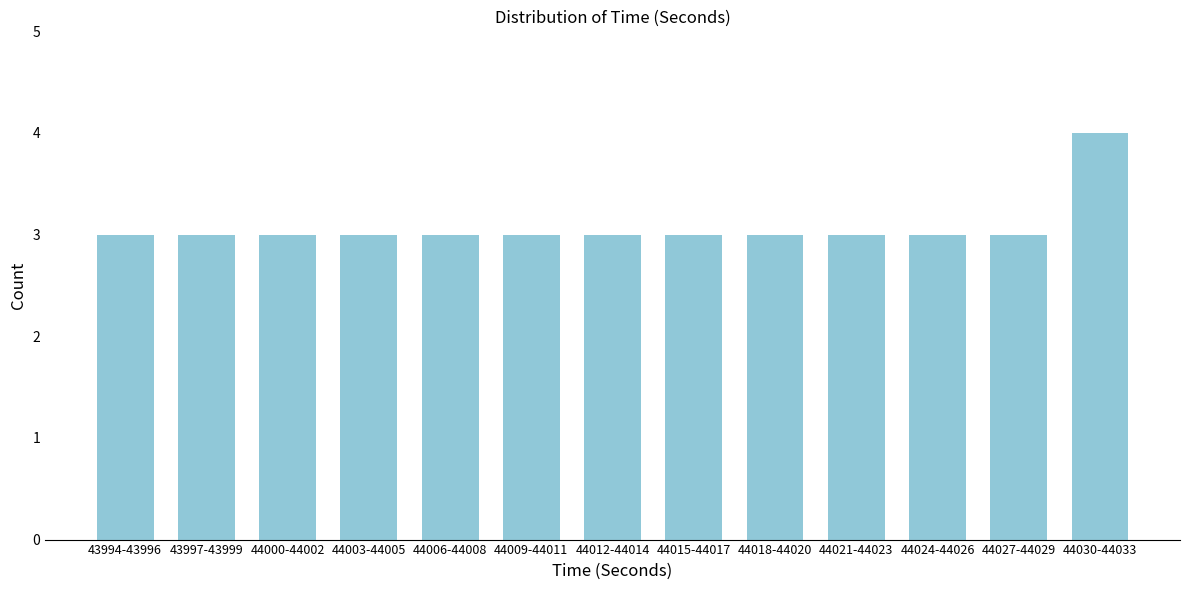

Reading left to right, what are all the values shown in this chart?

43994-43996=3	43997-43999=3	44000-44002=3	44003-44005=3	44006-44008=3	44009-44011=3	44012-44014=3	44015-44017=3	44018-44020=3	44021-44023=3	44024-44026=3	44027-44029=3	44030-44033=4